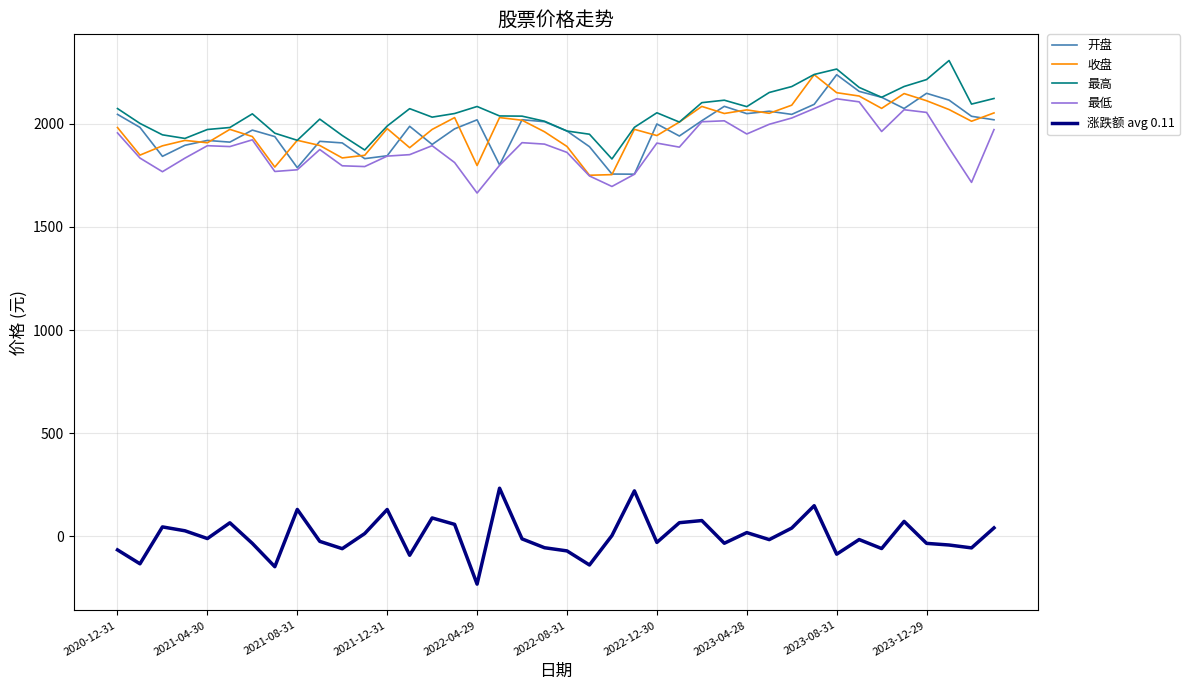

True or false: 开盘 and 涨跌额 avg 0.11 cross at least once.

False